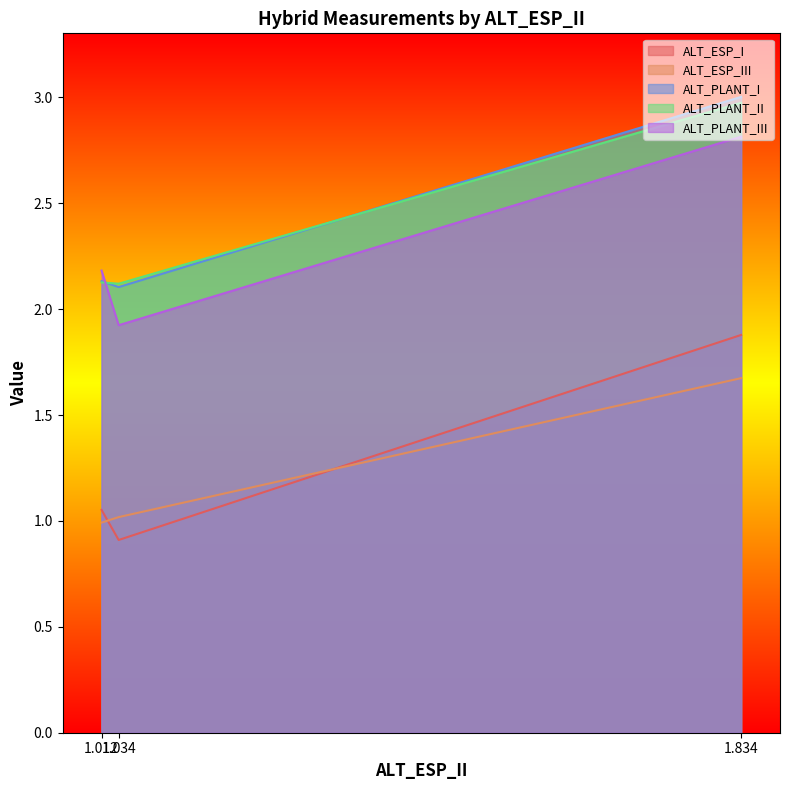

What is the value of the ALT_ESP_I point at the 2nd from the left?

0.9